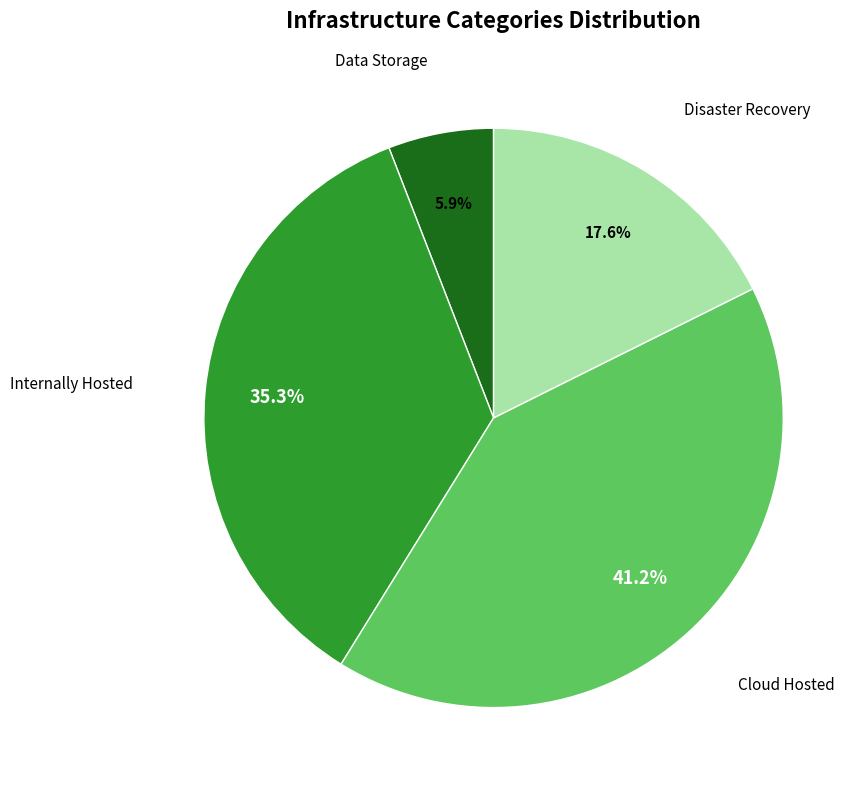

True or false: Cloud Hosted accounts for 41% of the total.

True